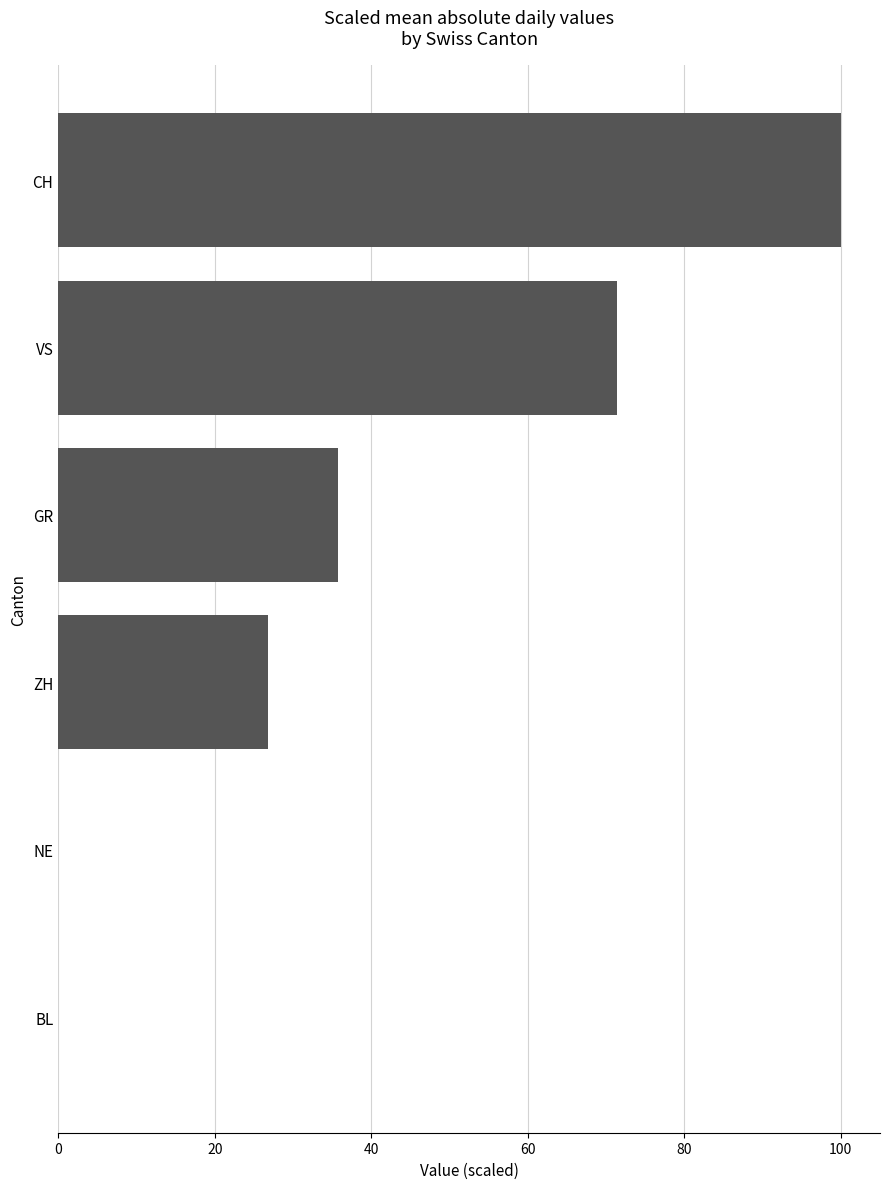

Reading bottom to top, extract all data points from this chart.

BL=0.0	NE=0.0	ZH=26.8	GR=35.7	VS=71.4	CH=100.0